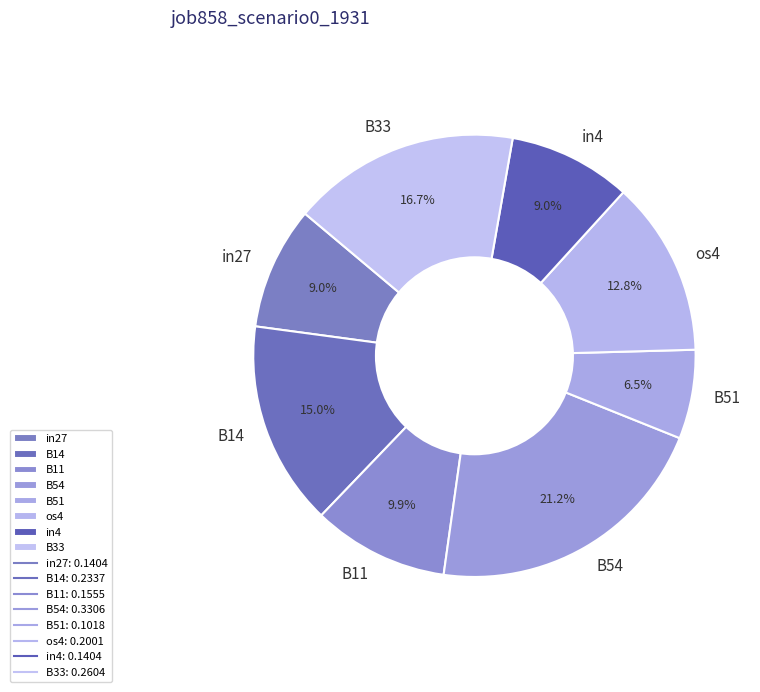

Does any single category account for the majority?

No